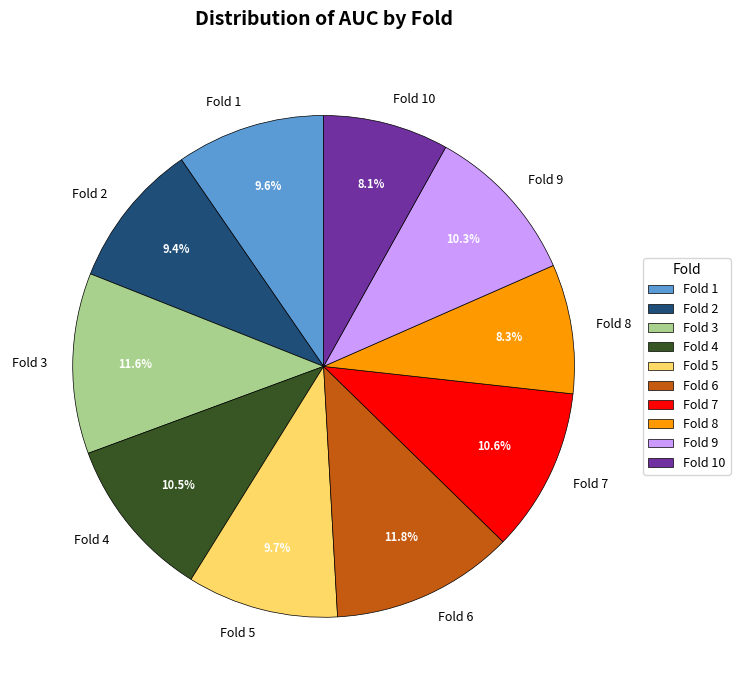

To the nearest percent, what percentage of the pie is Fold 5?

10%